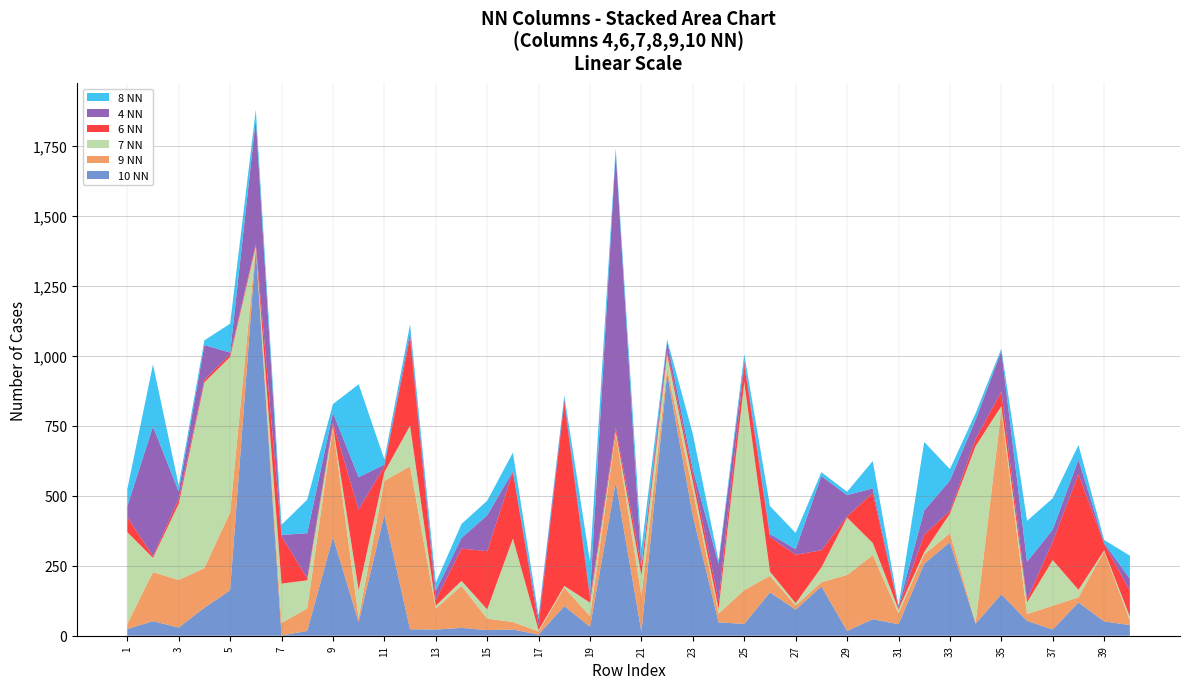

Reading left to right, list all the values displayed in this chart.

10 NN: 1=24	2=52	3=29	4=100	5=162	6=1381	7=1	8=17	9=352	10=49	11=432	12=23	13=22	14=28	15=20	16=22	17=4	18=106	19=32	20=548	21=14	22=936	23=428	24=48	25=42	26=155	27=93	28=176	29=17	30=59	31=41	32=257	33=334	34=43	35=148	36=53	37=22	38=119	39=51	40=38
9 NN: 1=18	2=175	3=170	4=142	5=278	6=8	7=45	8=80	9=391	10=16	11=121	12=582	13=75	14=150	15=41	16=27	17=11	18=66	19=38	20=174	21=129	22=18	23=91	24=31	25=121	26=59	27=15	28=15	29=200	30=229	31=39	32=33	33=32	34=3	35=658	36=24	37=85	38=18	39=251	40=16
7 NN: 1=328	2=51	3=272	4=663	5=555	6=2	7=140	8=101	9=7	10=98	11=31	12=145	13=10	14=18	15=33	16=298	17=5	18=6	19=48	20=7	21=72	22=51	23=31	24=16	25=743	26=15	27=8	28=53	29=205	30=43	31=14	32=9	33=70	34=631	35=14	36=42	37=163	38=27	39=3	40=14
6 NN: 1=53	2=6	3=17	4=9	5=10	6=8	7=169	8=7	9=11	10=287	11=21	12=317	13=21	14=115	15=208	16=238	17=17	18=654	19=15	20=15	21=32	22=12	23=28	24=30	25=62	26=123	27=173	28=61	29=4	30=179	31=6	32=62	33=9	34=25	35=52	36=10	37=66	38=413	39=23	40=92
4 NN: 1=39	2=463	3=27	4=124	5=6	6=445	7=5	8=161	9=35	10=116	11=6	12=17	13=32	14=38	15=128	16=2	17=22	18=15	19=15	20=982	21=2	22=34	23=18	24=132	25=15	26=11	27=20	28=265	29=76	30=16	31=5	32=86	33=109	34=69	35=144	36=135	37=43	38=52	39=3	40=43
8 NN: 1=61	2=222	3=22	4=17	5=103	6=35	7=36	8=120	9=31	10=332	11=19	12=28	13=29	14=50	15=52	16=67	17=13	18=11	19=116	20=15	21=62	22=7	23=124	24=12	25=22	26=100	27=58	28=14	29=12	30=98	31=2	32=245	33=41	34=24	35=9	36=146	37=112	38=52	39=11	40=83